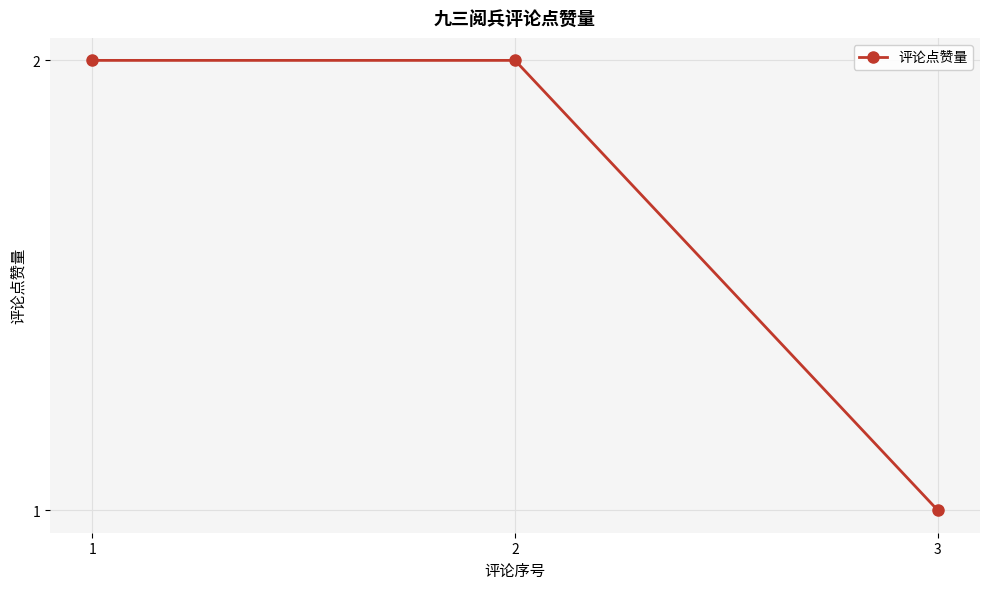

What is the ratio of the value at 1 to the value at 3?

2.0